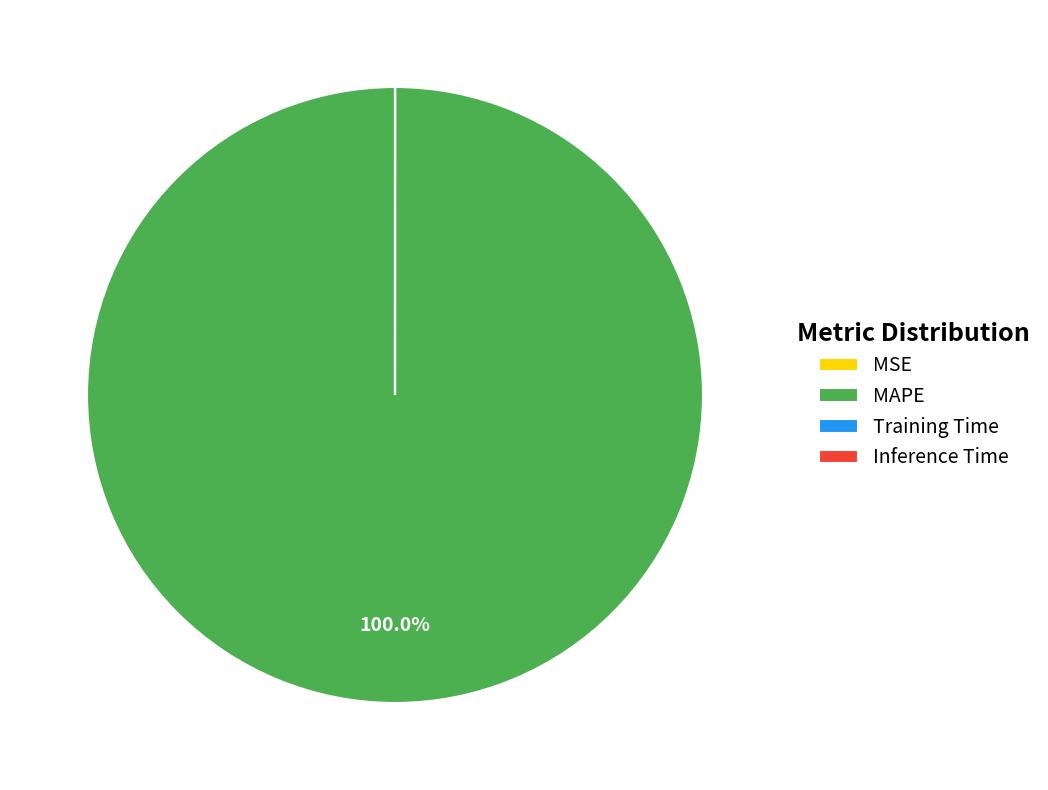

To the nearest percent, what is the difference between the largest and smallest slice percentages?

100%